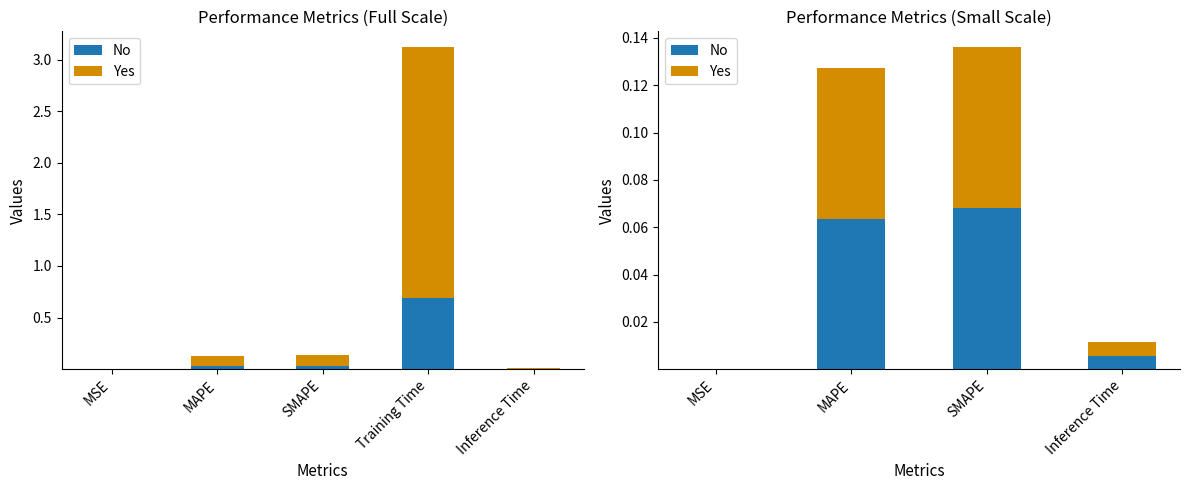

At which category does the chart reach its minimum across all series?

MSE